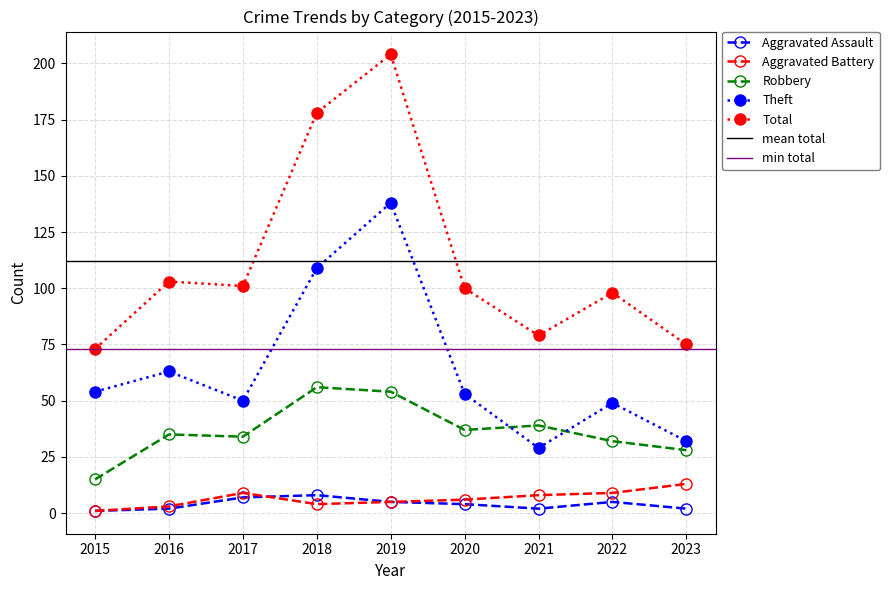

The Robbery series shows 39 at 2021. True or false?

True